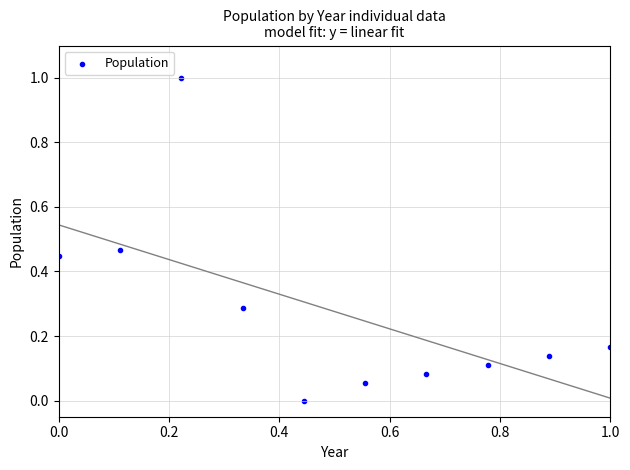

What is the range of Y values (max minus min)?

1.0